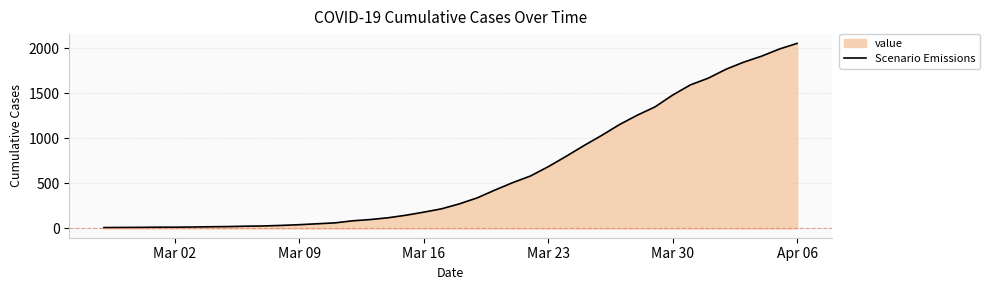

How many values exceed 273?

19